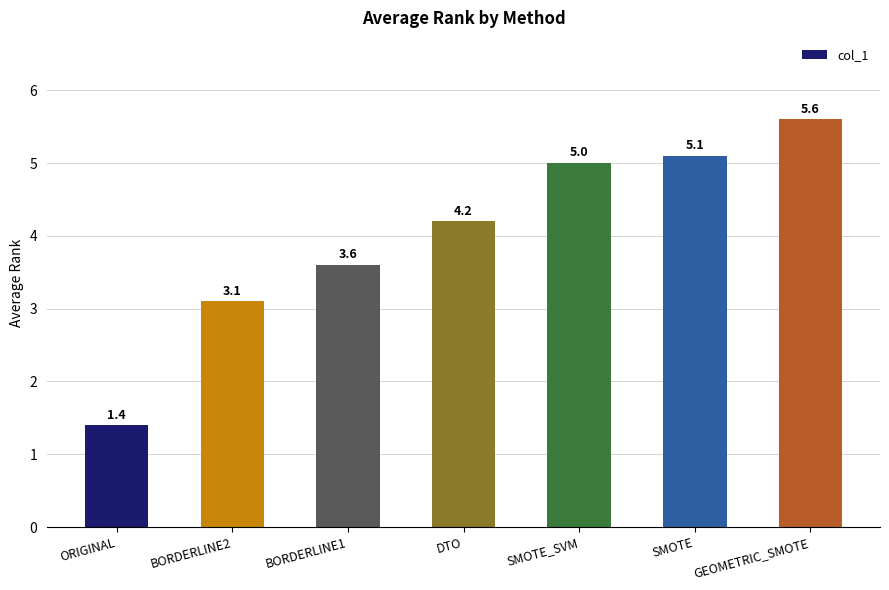

How many bars are there in total?

7